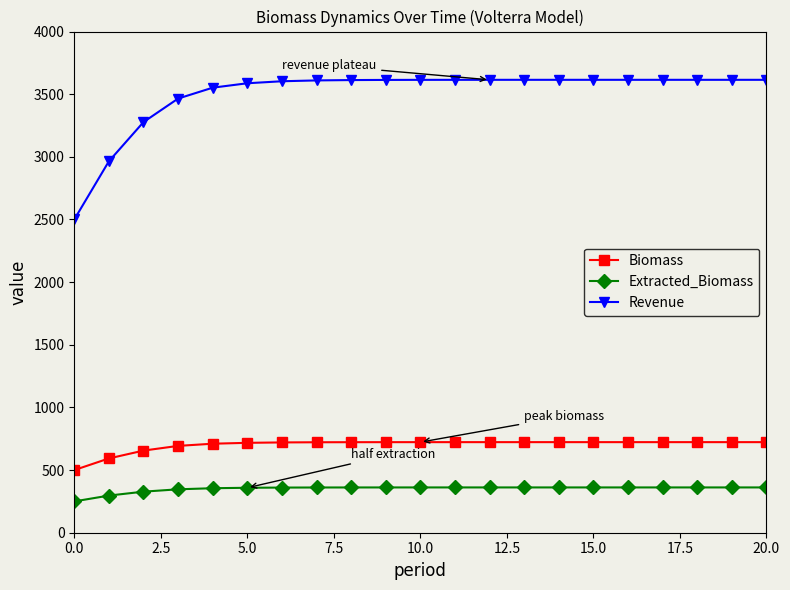

True or false: Revenue and Extracted_Biomass intersect in this chart.

False